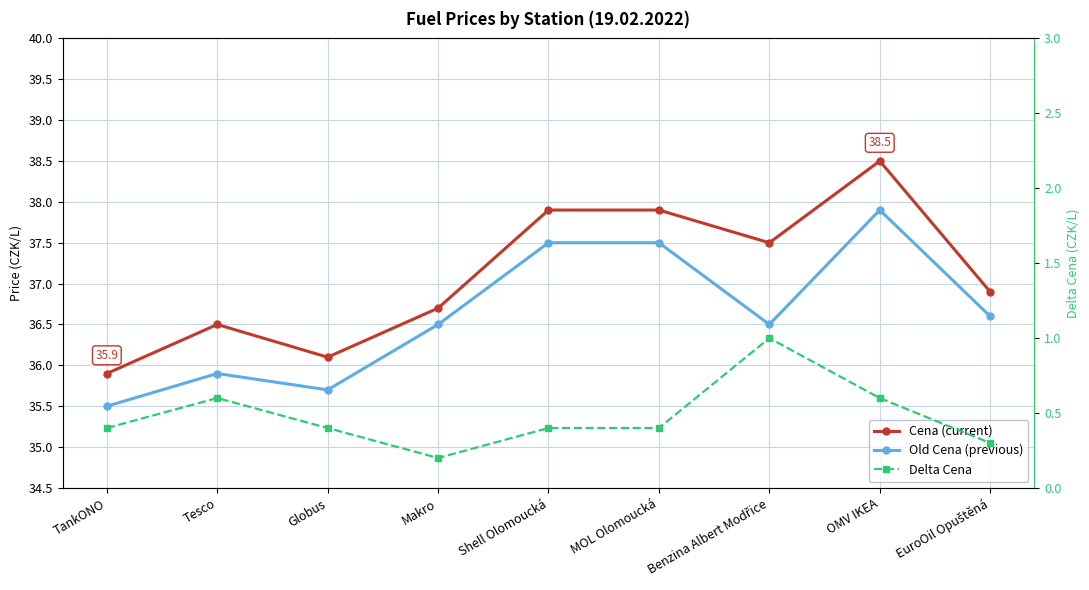

How many lines are shown in the chart?

3